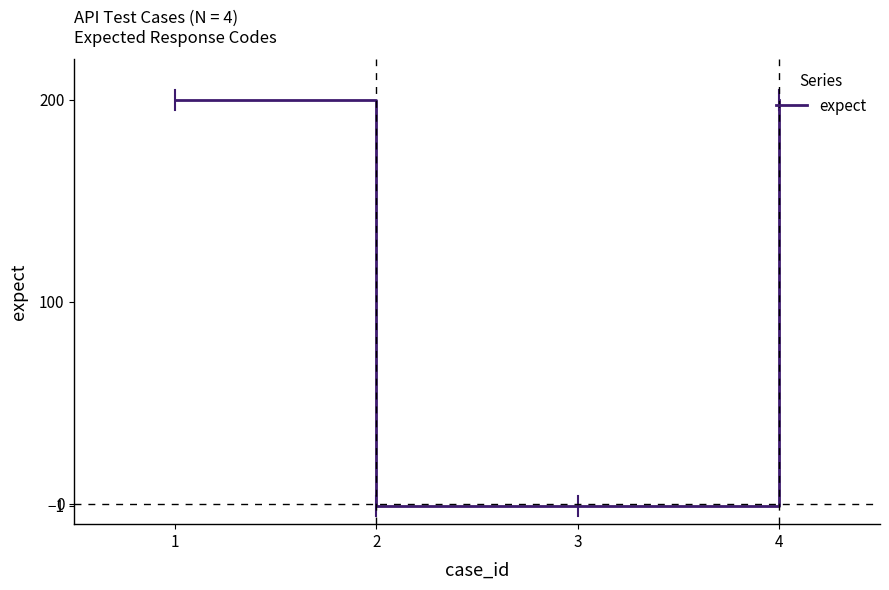

What is the greatest value displayed?

200